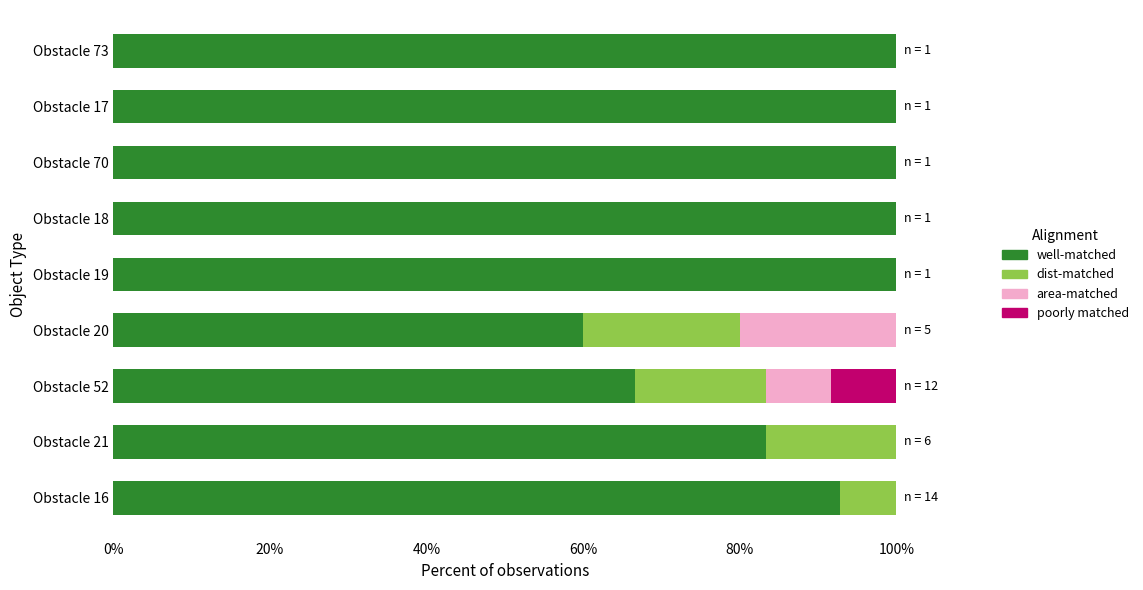

What is the sum of the well-matched values at Obstacle 20 and Obstacle 19?

160.0